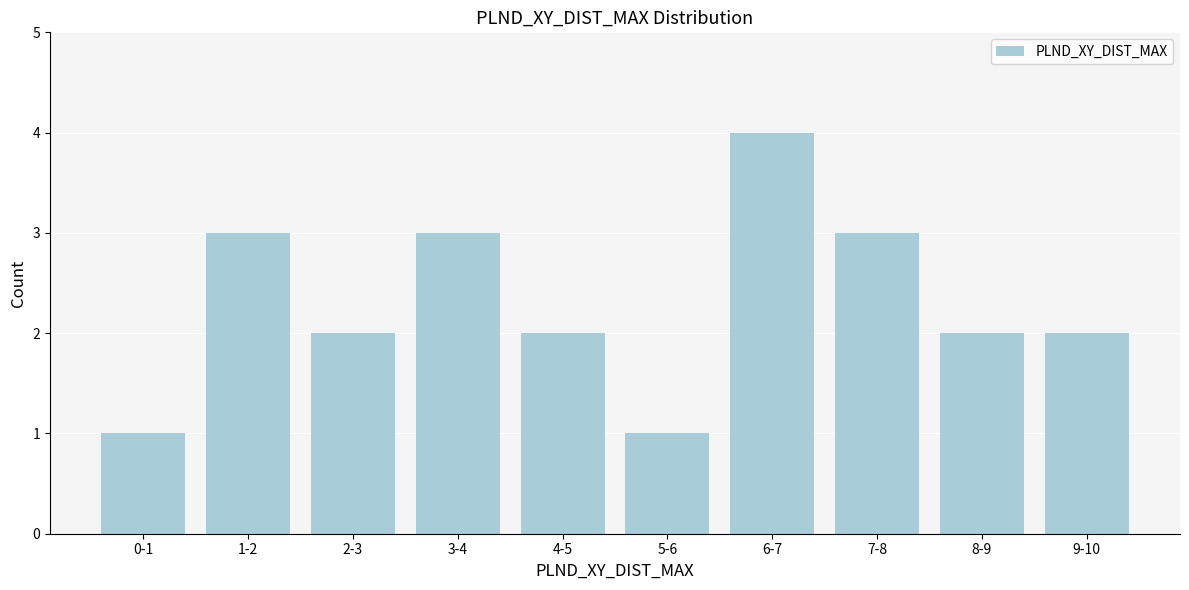

Reading right to left, list all the values displayed in this chart.

2	2	3	4	1	2	3	2	3	1